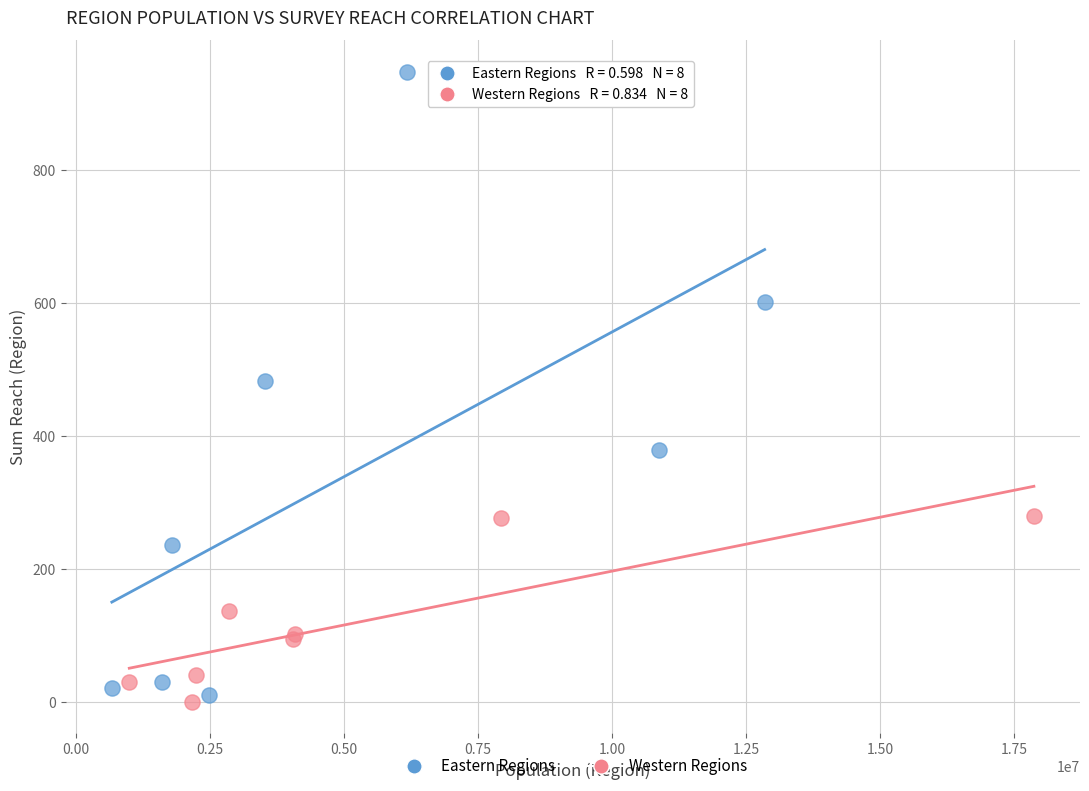

Which series contains the highest Y value?

Eastern Regions